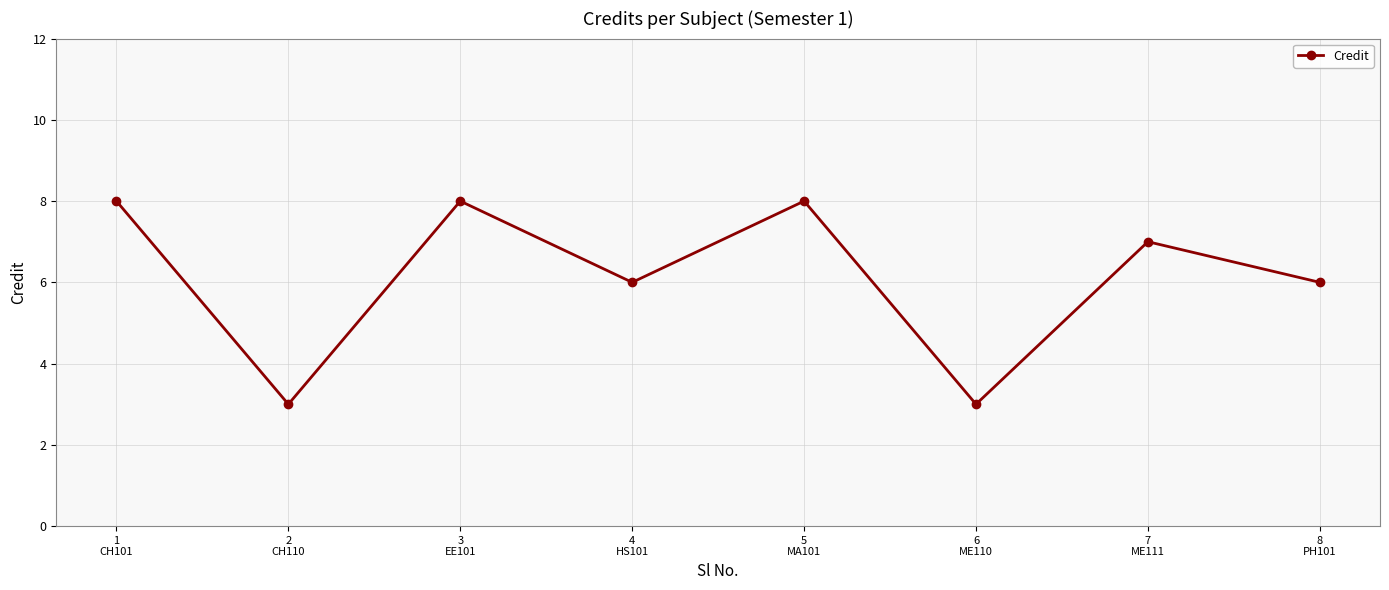

What position from the right is 7
ME111?

2